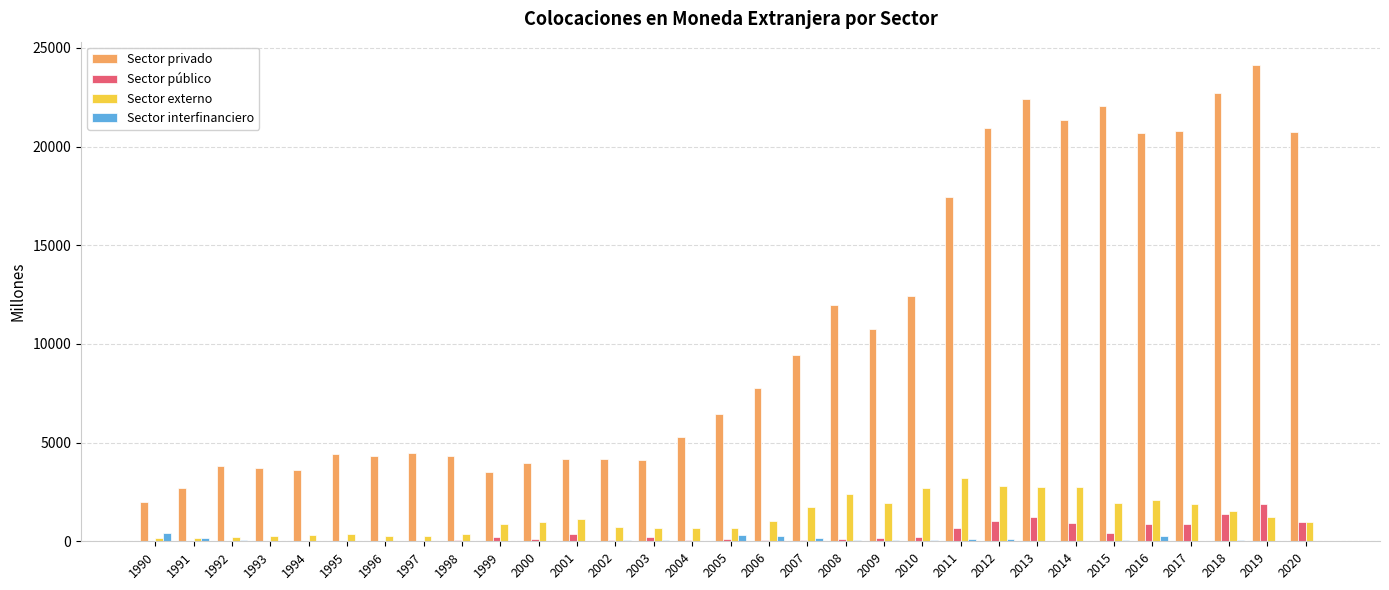

Is the value of Sector privado at 1998 greater than the value of Sector público at 2007?

Yes